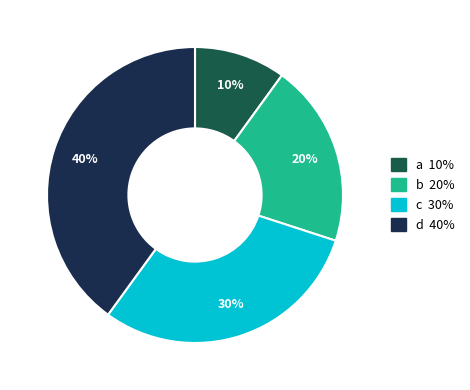

How many segments does this pie chart have?

4